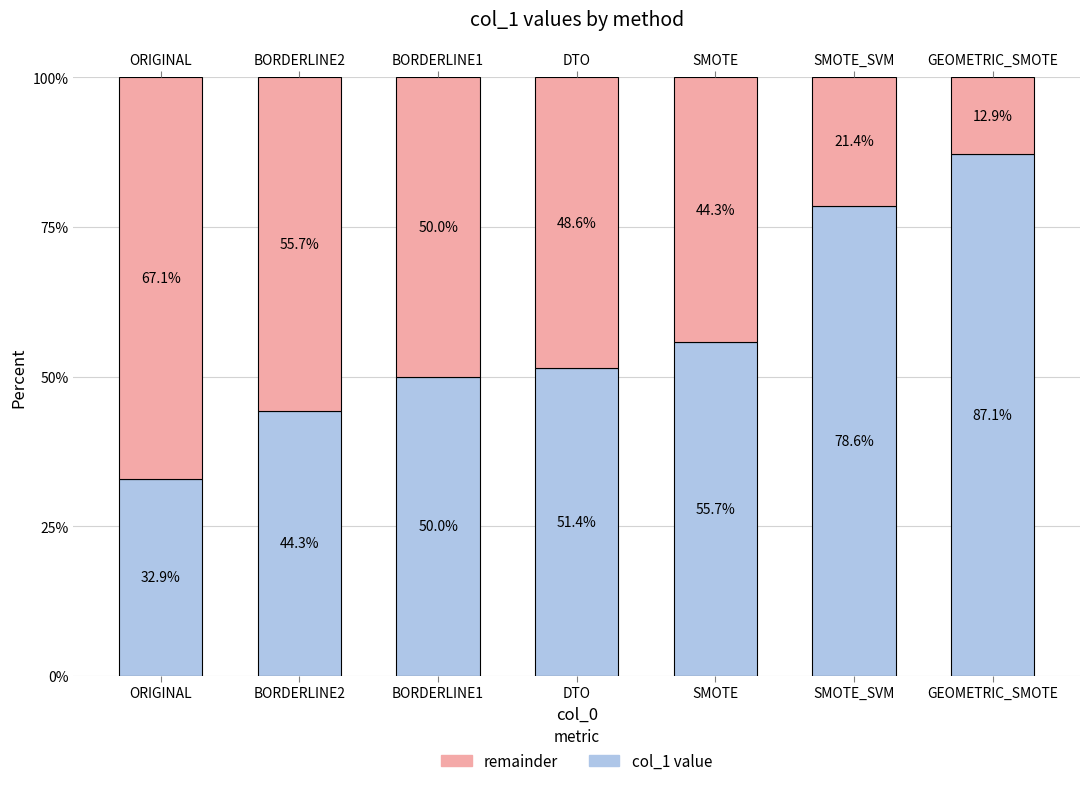

The value of col_1 value at SMOTE_SVM is 138.6. True or false?

False